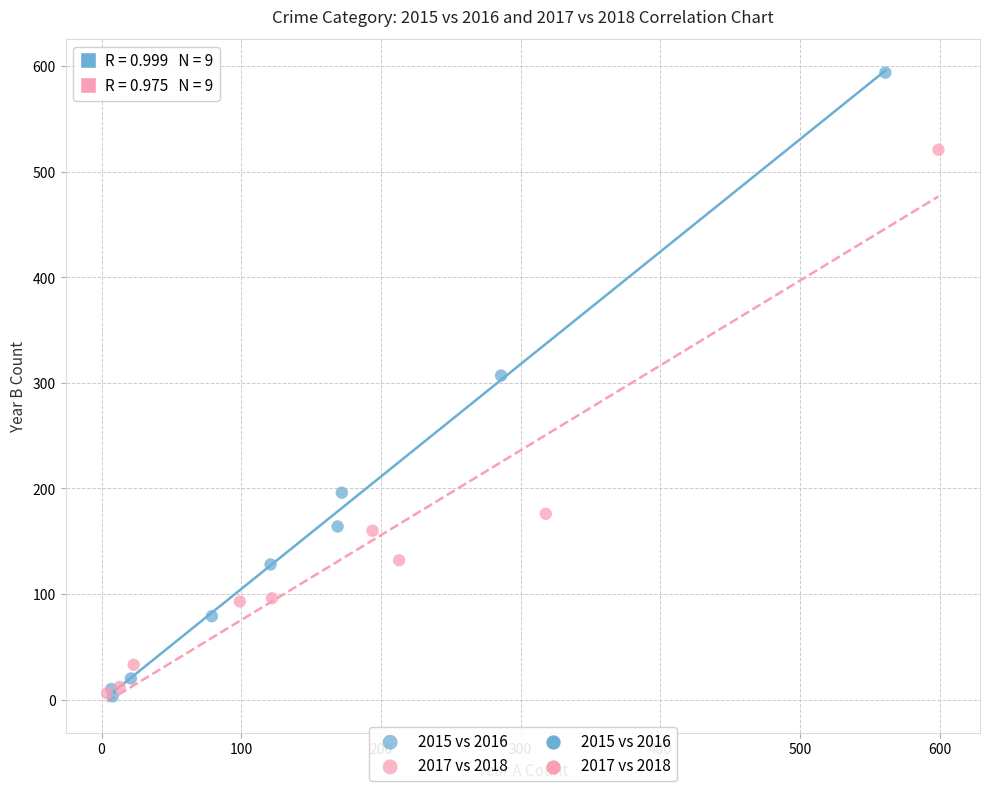

Which series has the largest Y range (max minus min)?

2015 vs 2016